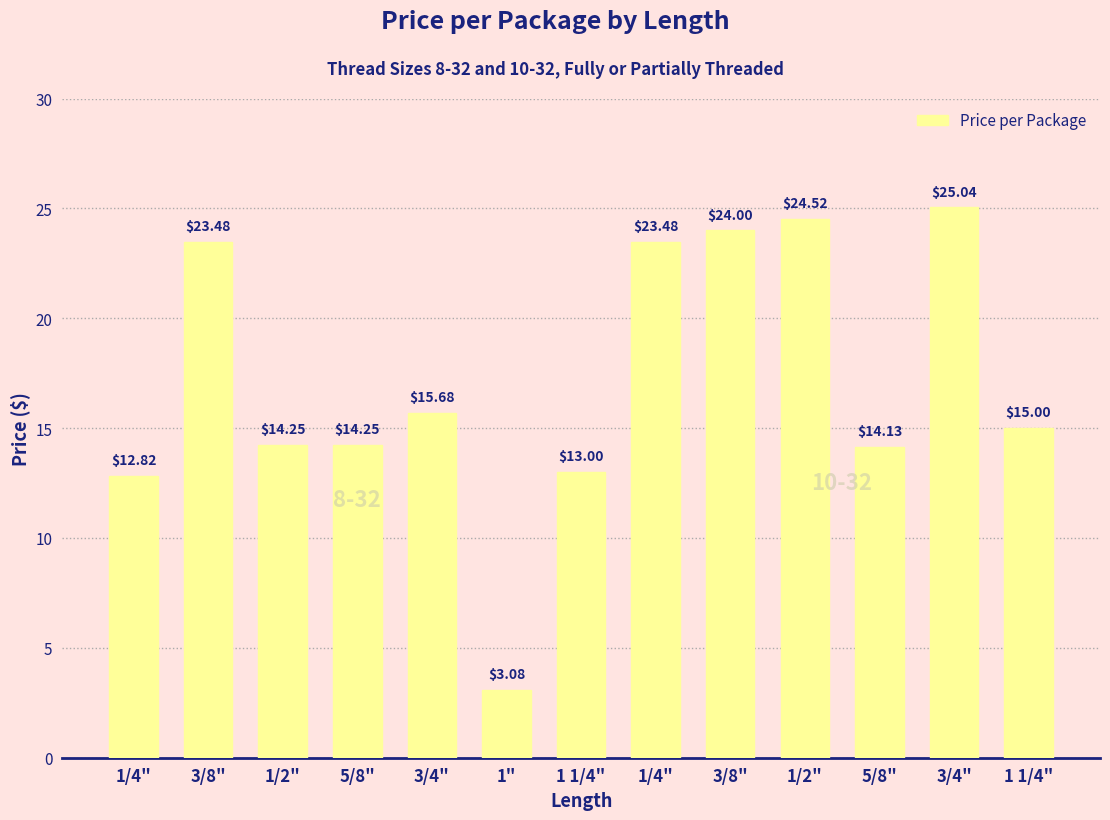

What is the label of the 12th bar from the right?

3/8"